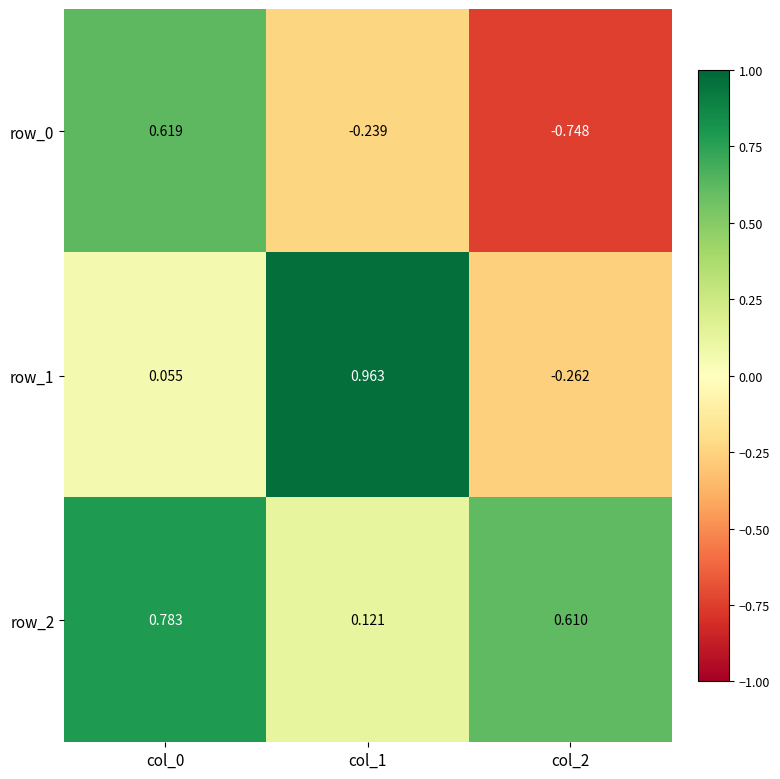

What is the sum of all row_2 values?

1.5